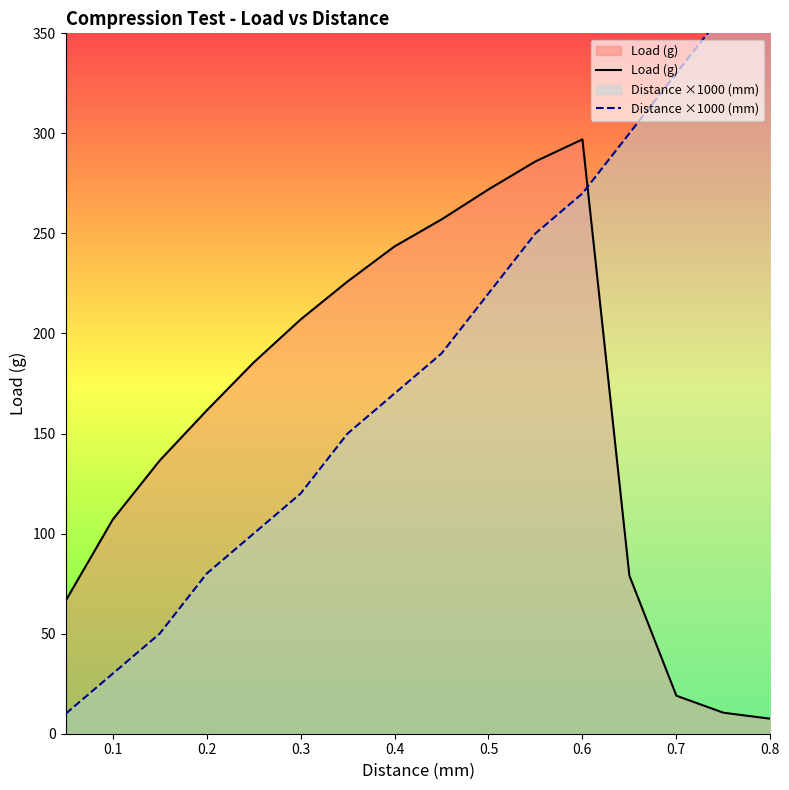

What is the smallest value displayed?

7.5